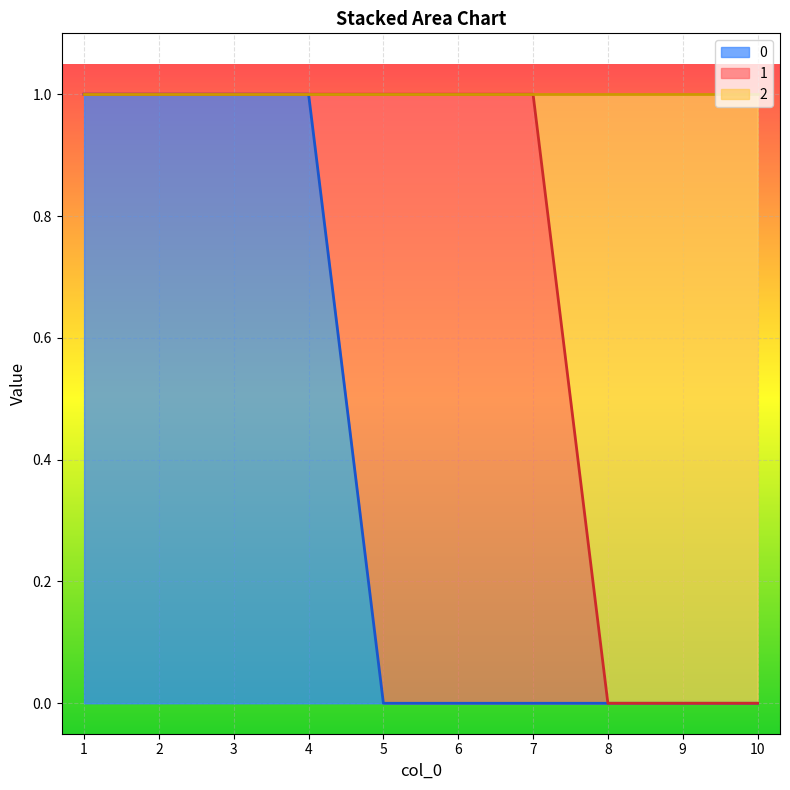

Between 1 and 8, which is larger?

1